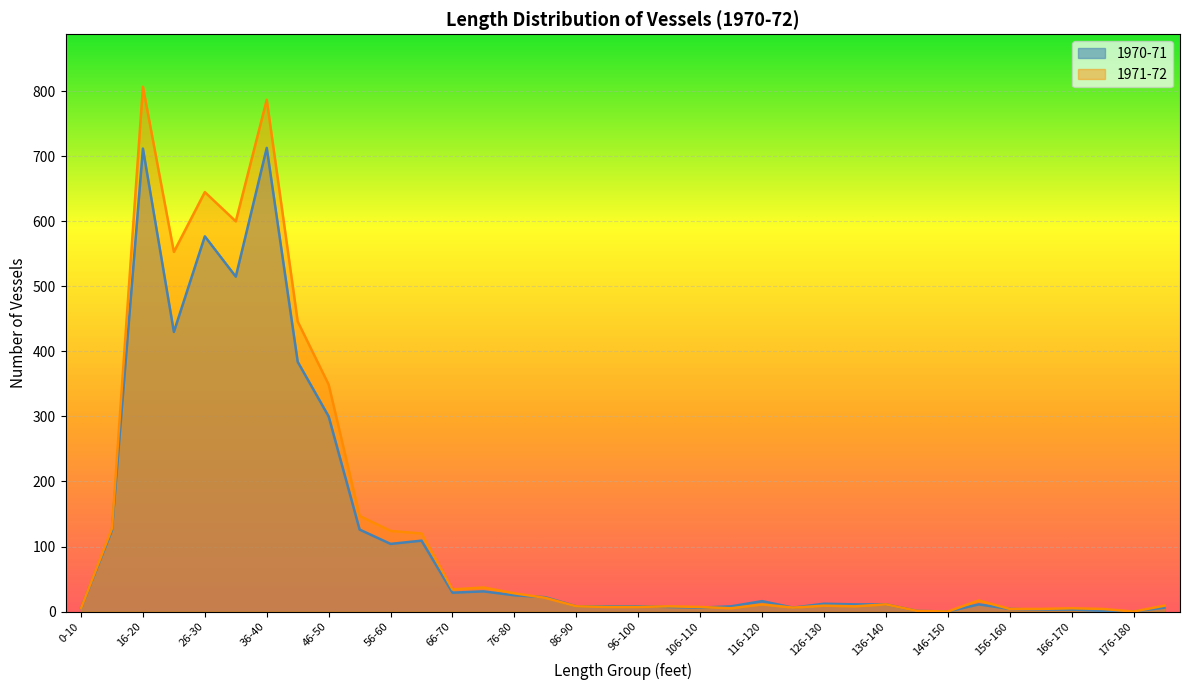

How many lines are shown in the chart?

2